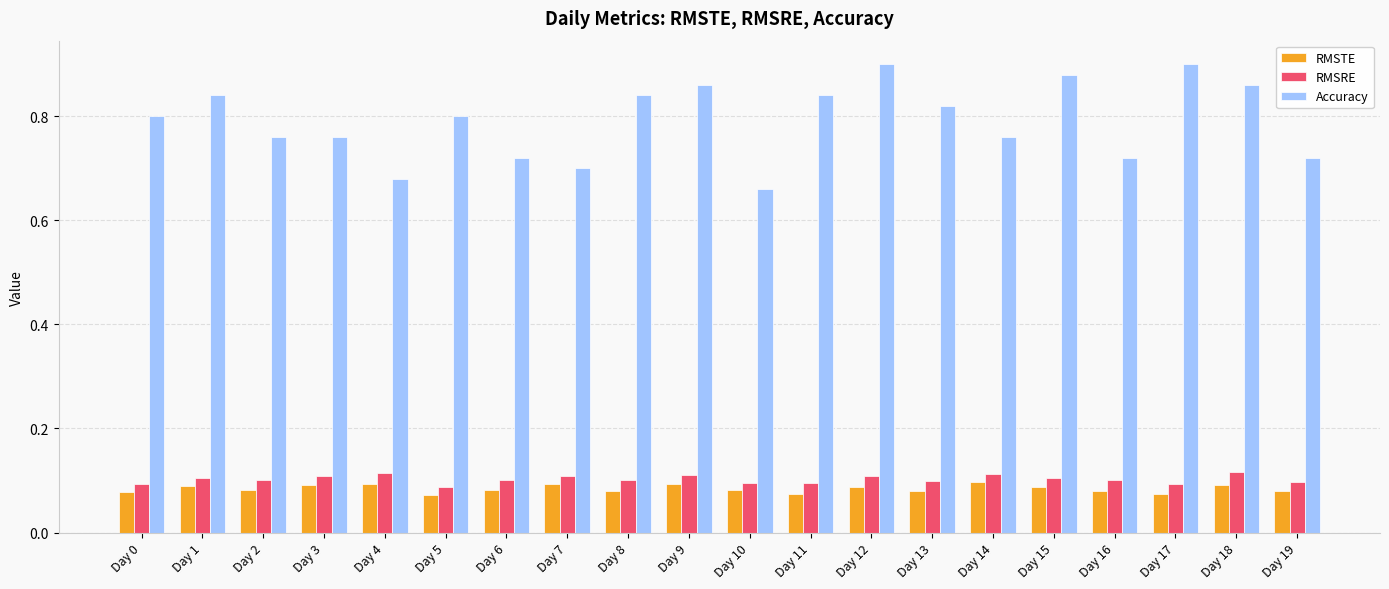

At how many categories does at least one series exceed 0?

20